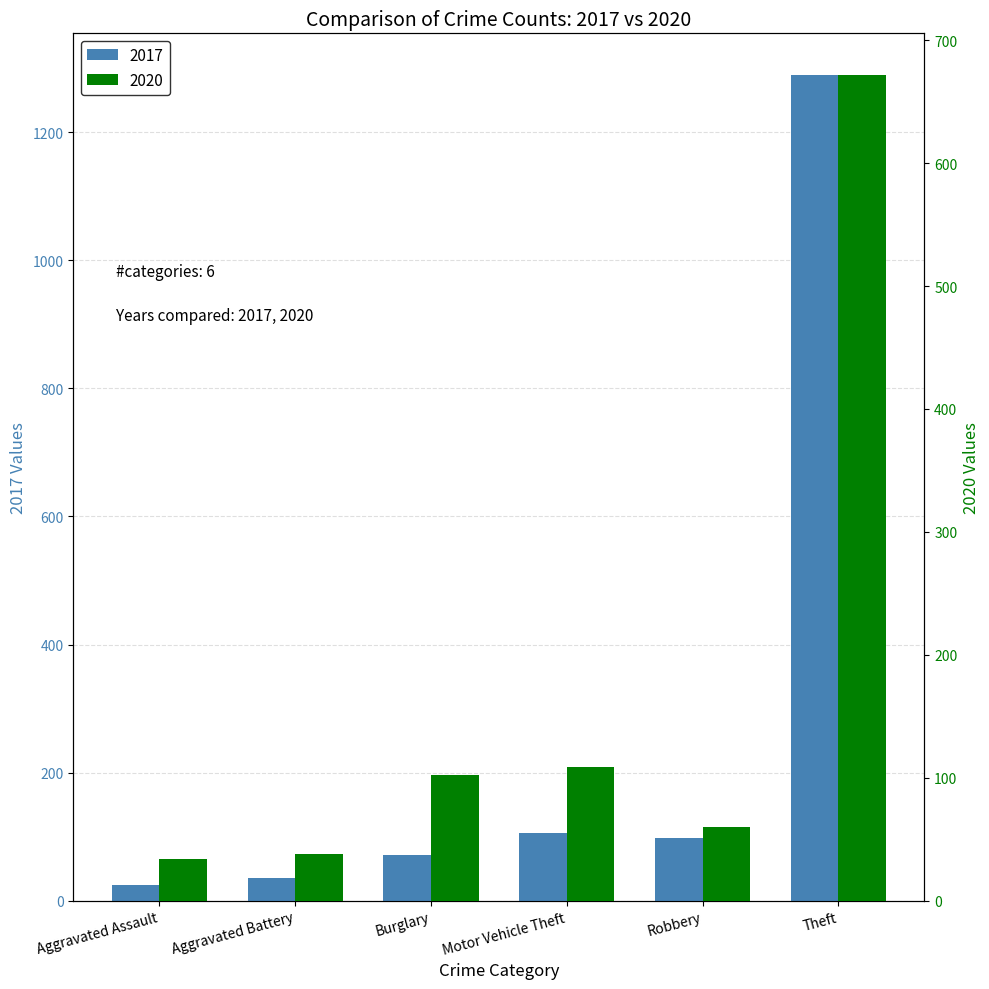

What position from the left is Burglary?

3